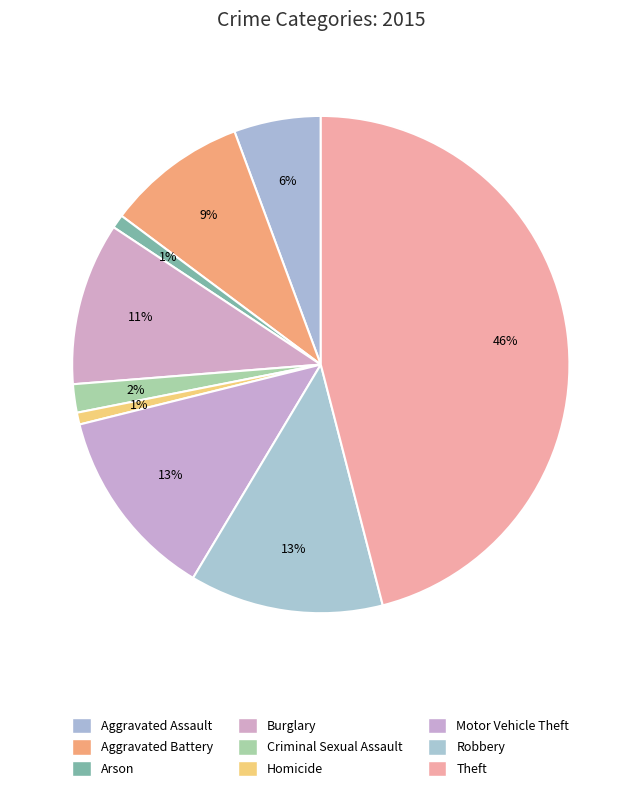

Rank the categories by value from lowest to highest.

Homicide, Arson, Criminal Sexual Assault, Aggravated Assault, Aggravated Battery, Burglary, Motor Vehicle Theft, Robbery, Theft